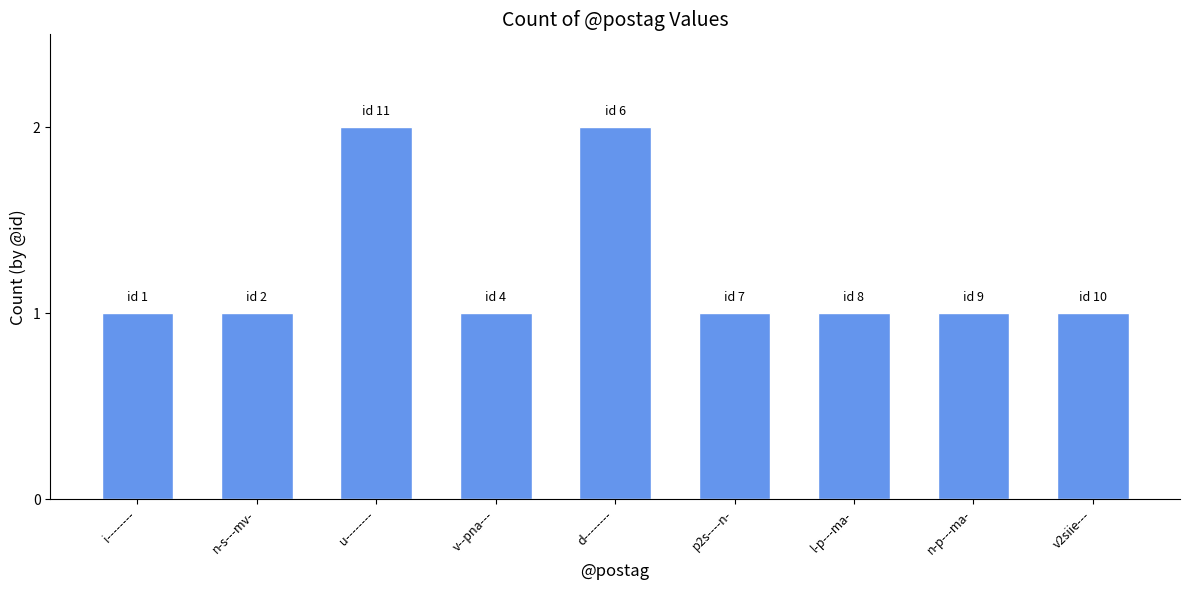

What position from the left is i--------?

1